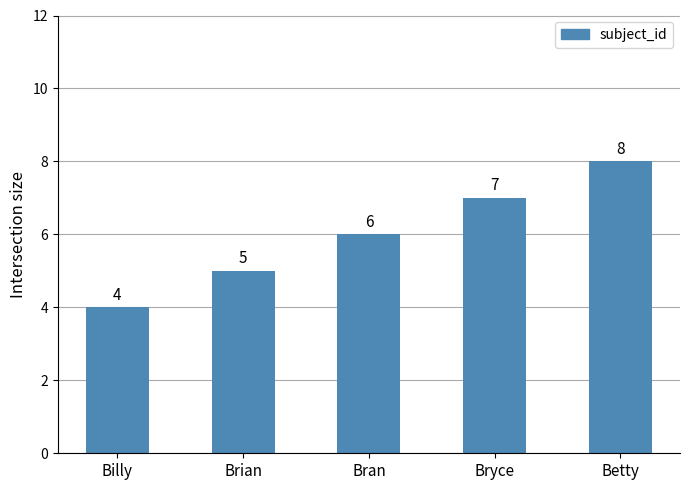

The value at Bryce is 12. True or false?

False